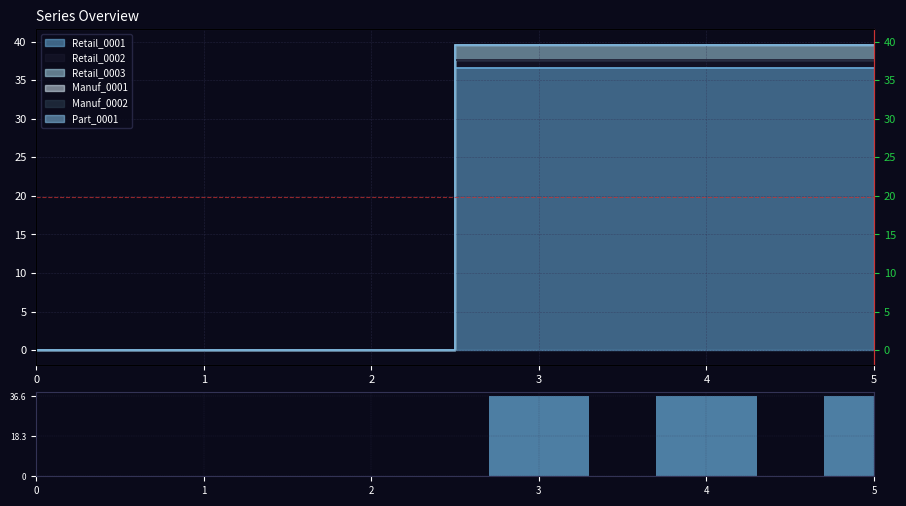

What is the sum of the values at 3 and 4?

73.2